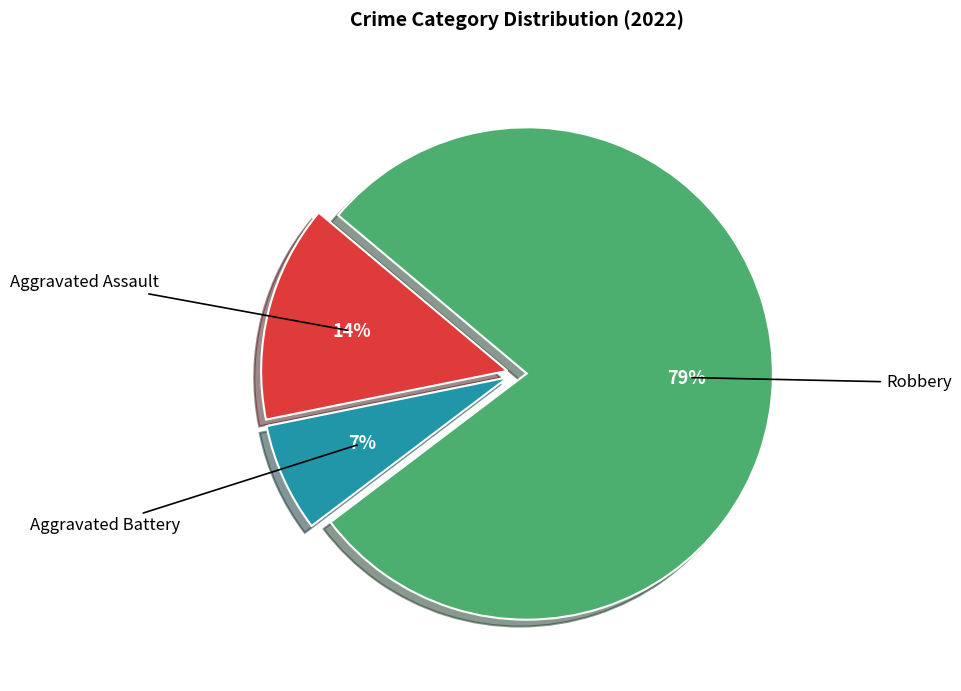

Is the sum of Robbery and Aggravated Battery greater than half?

Yes